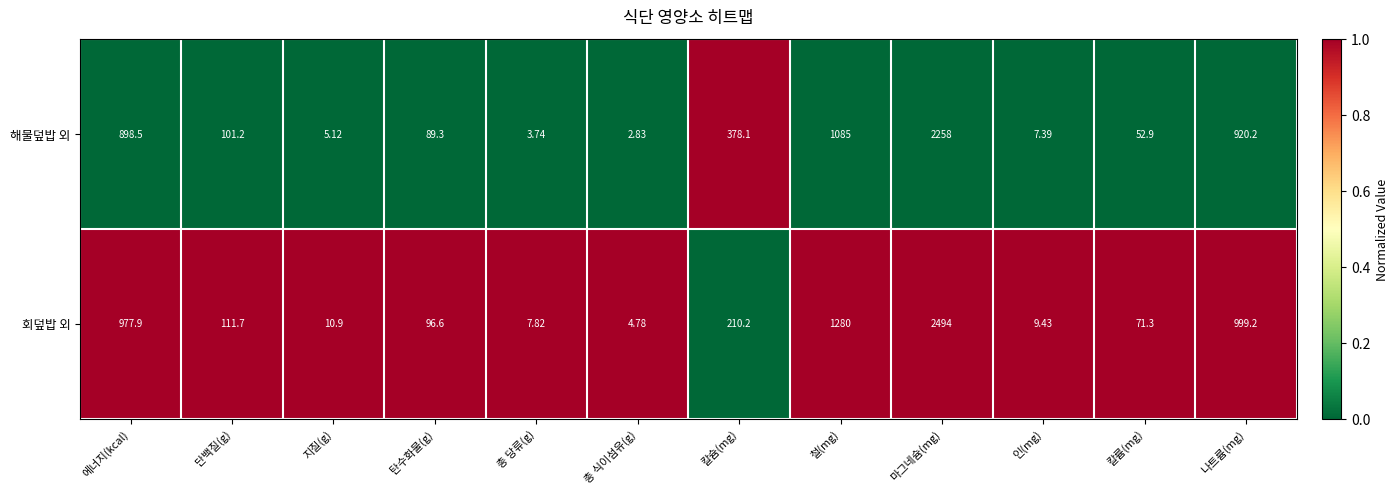

Rank the series by their maximum value, from highest to lowest.

회덮밥 외, 해물덮밥 외